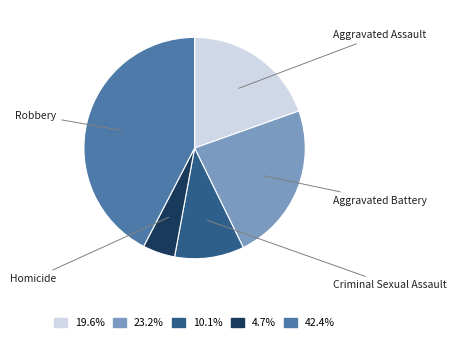

Is there any slice that represents more than half of the pie?

No